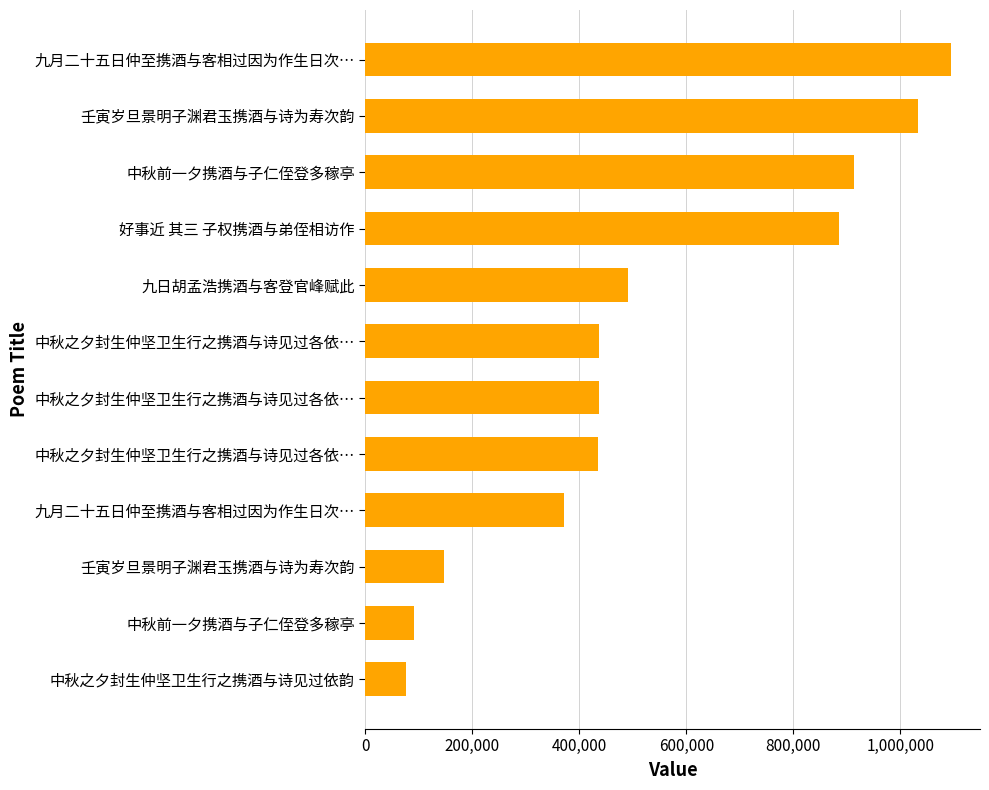

How many data points does each series have?

12